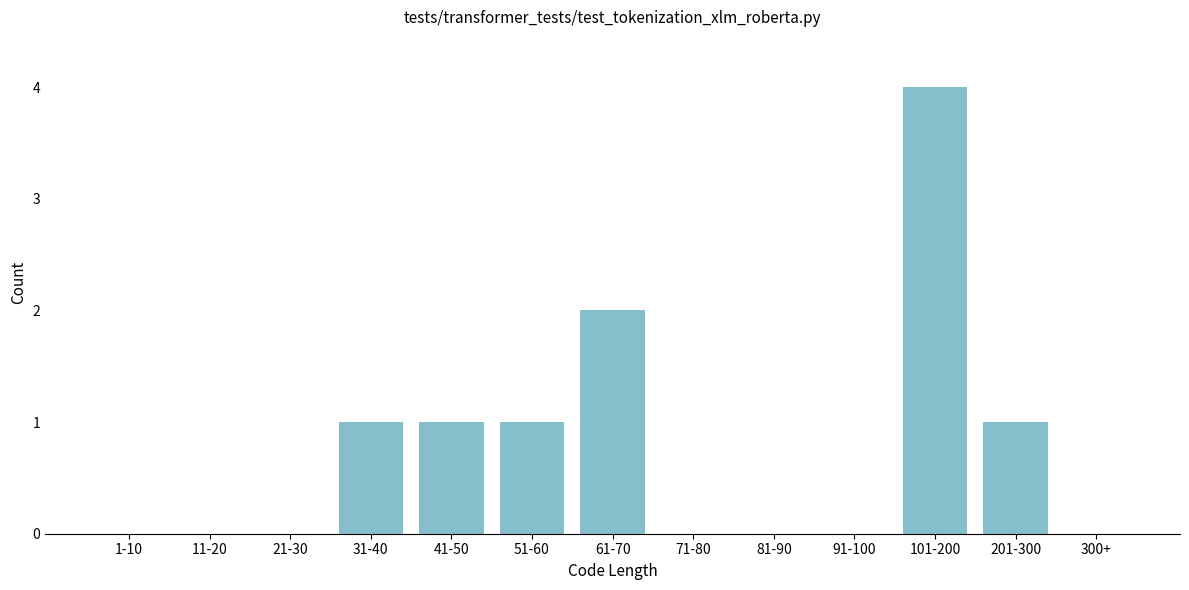

Reading left to right, list all the values displayed in this chart.

1-10=0	11-20=0	21-30=0	31-40=1	41-50=1	51-60=1	61-70=2	71-80=0	81-90=0	91-100=0	101-200=4	201-300=1	300+=0